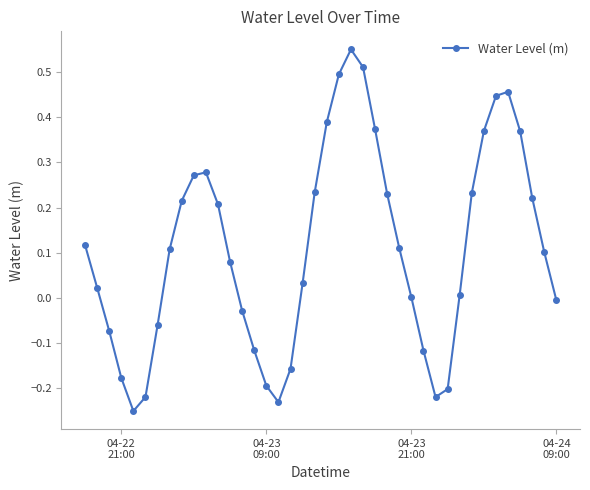

How many data points does each series have?

40